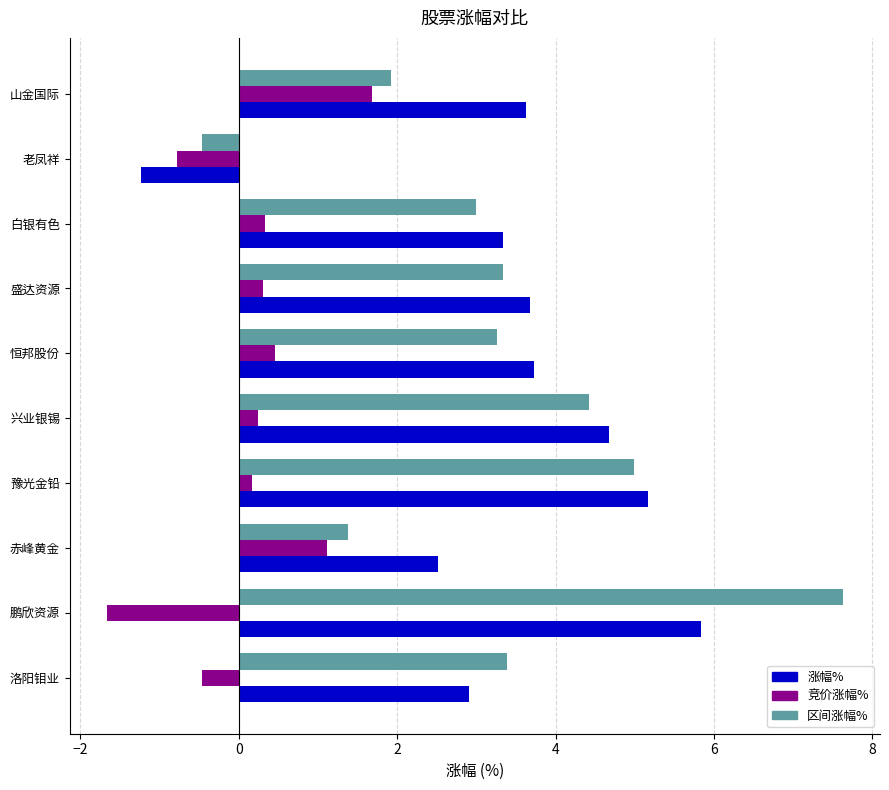

Count the number of categories in the chart.

10